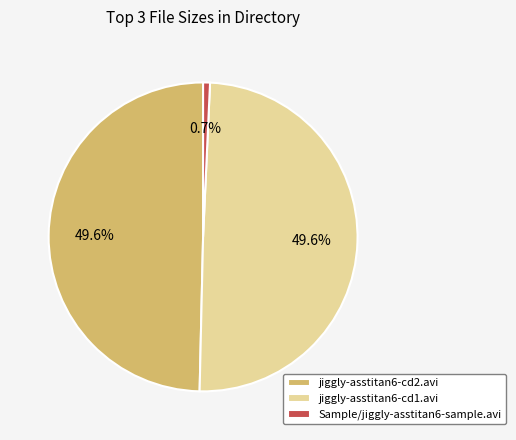

Does jiggly-asstitan6-cd2.avi represent more than half of the total?

No